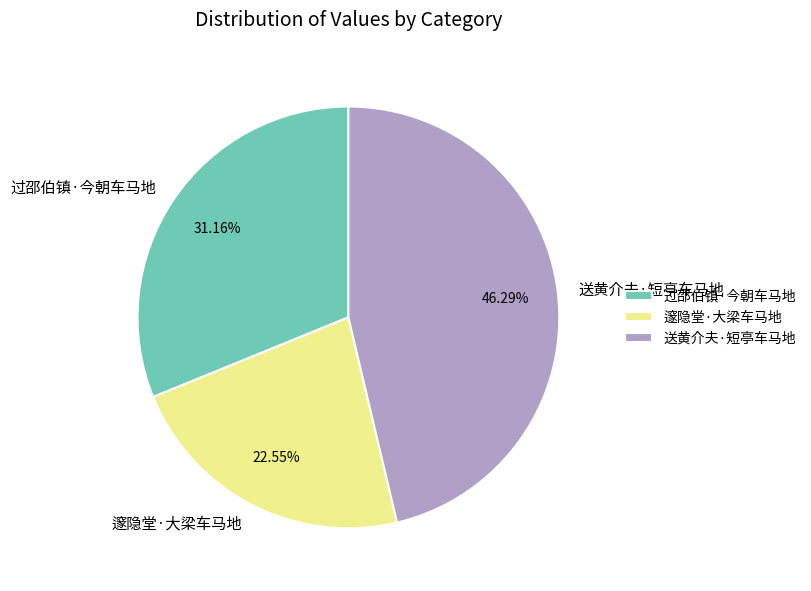

To the nearest percent, what is the combined percentage of 送黄介夫·短亭车马地 and 邃隐堂·大梁车马地?

69%